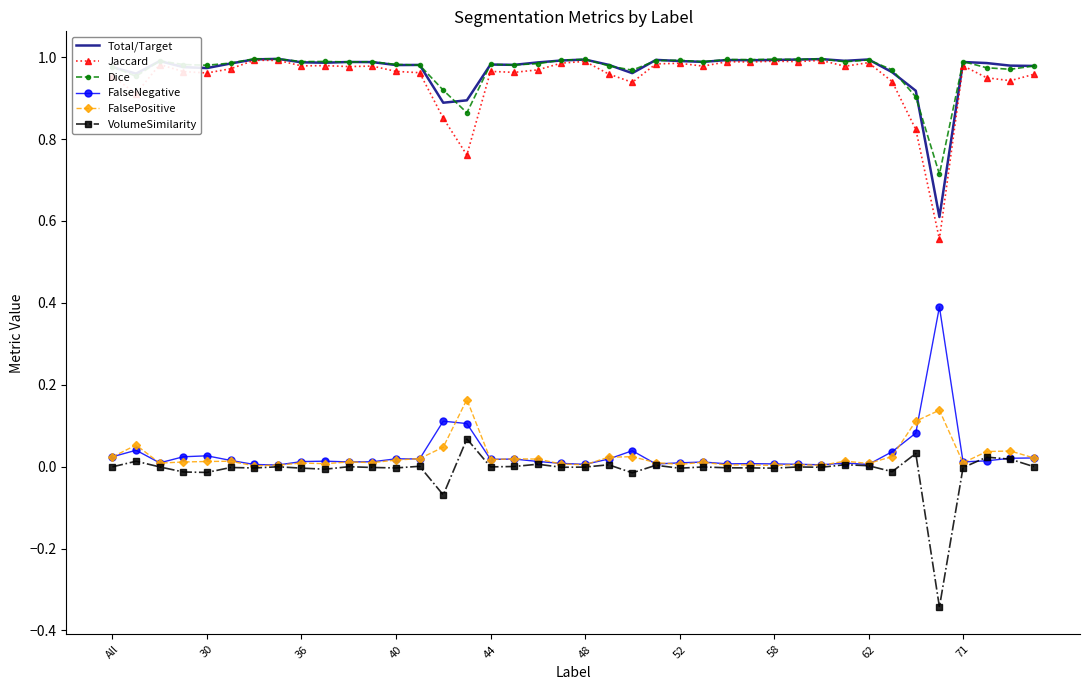

True or false: Total/Target and FalseNegative cross at least once.

False